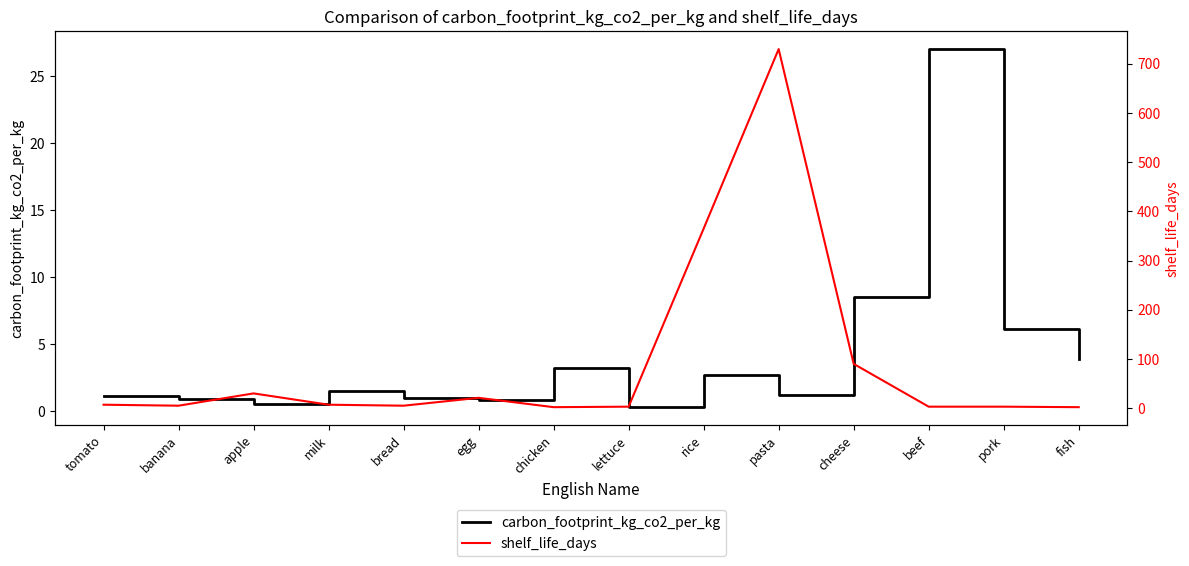

What is the difference between the second highest and minimum values in the shelf_life_days series?

363.0